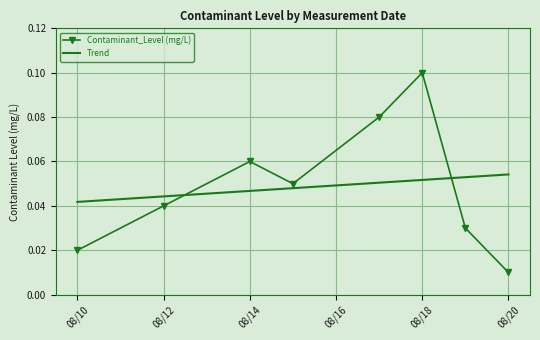

Rank the series by their maximum value, from lowest to highest.

Trend, Contaminant_Level (mg/L)